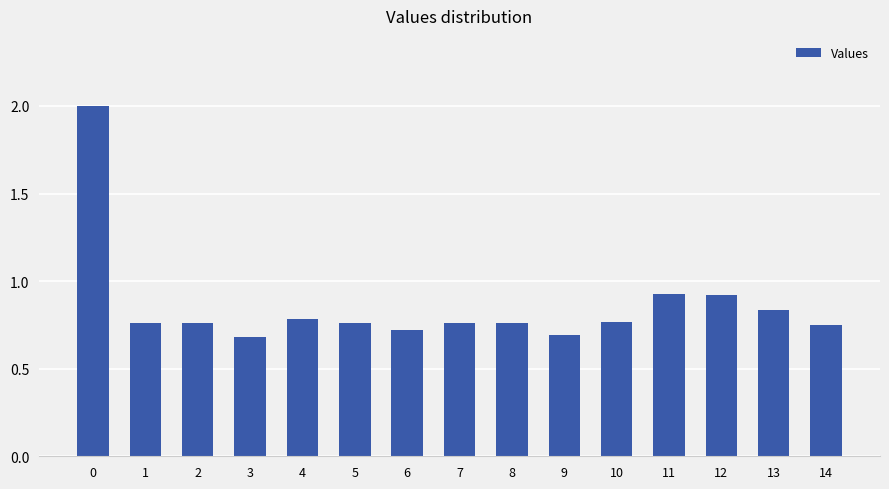

What is the value of the 4th bar from the left?

0.7